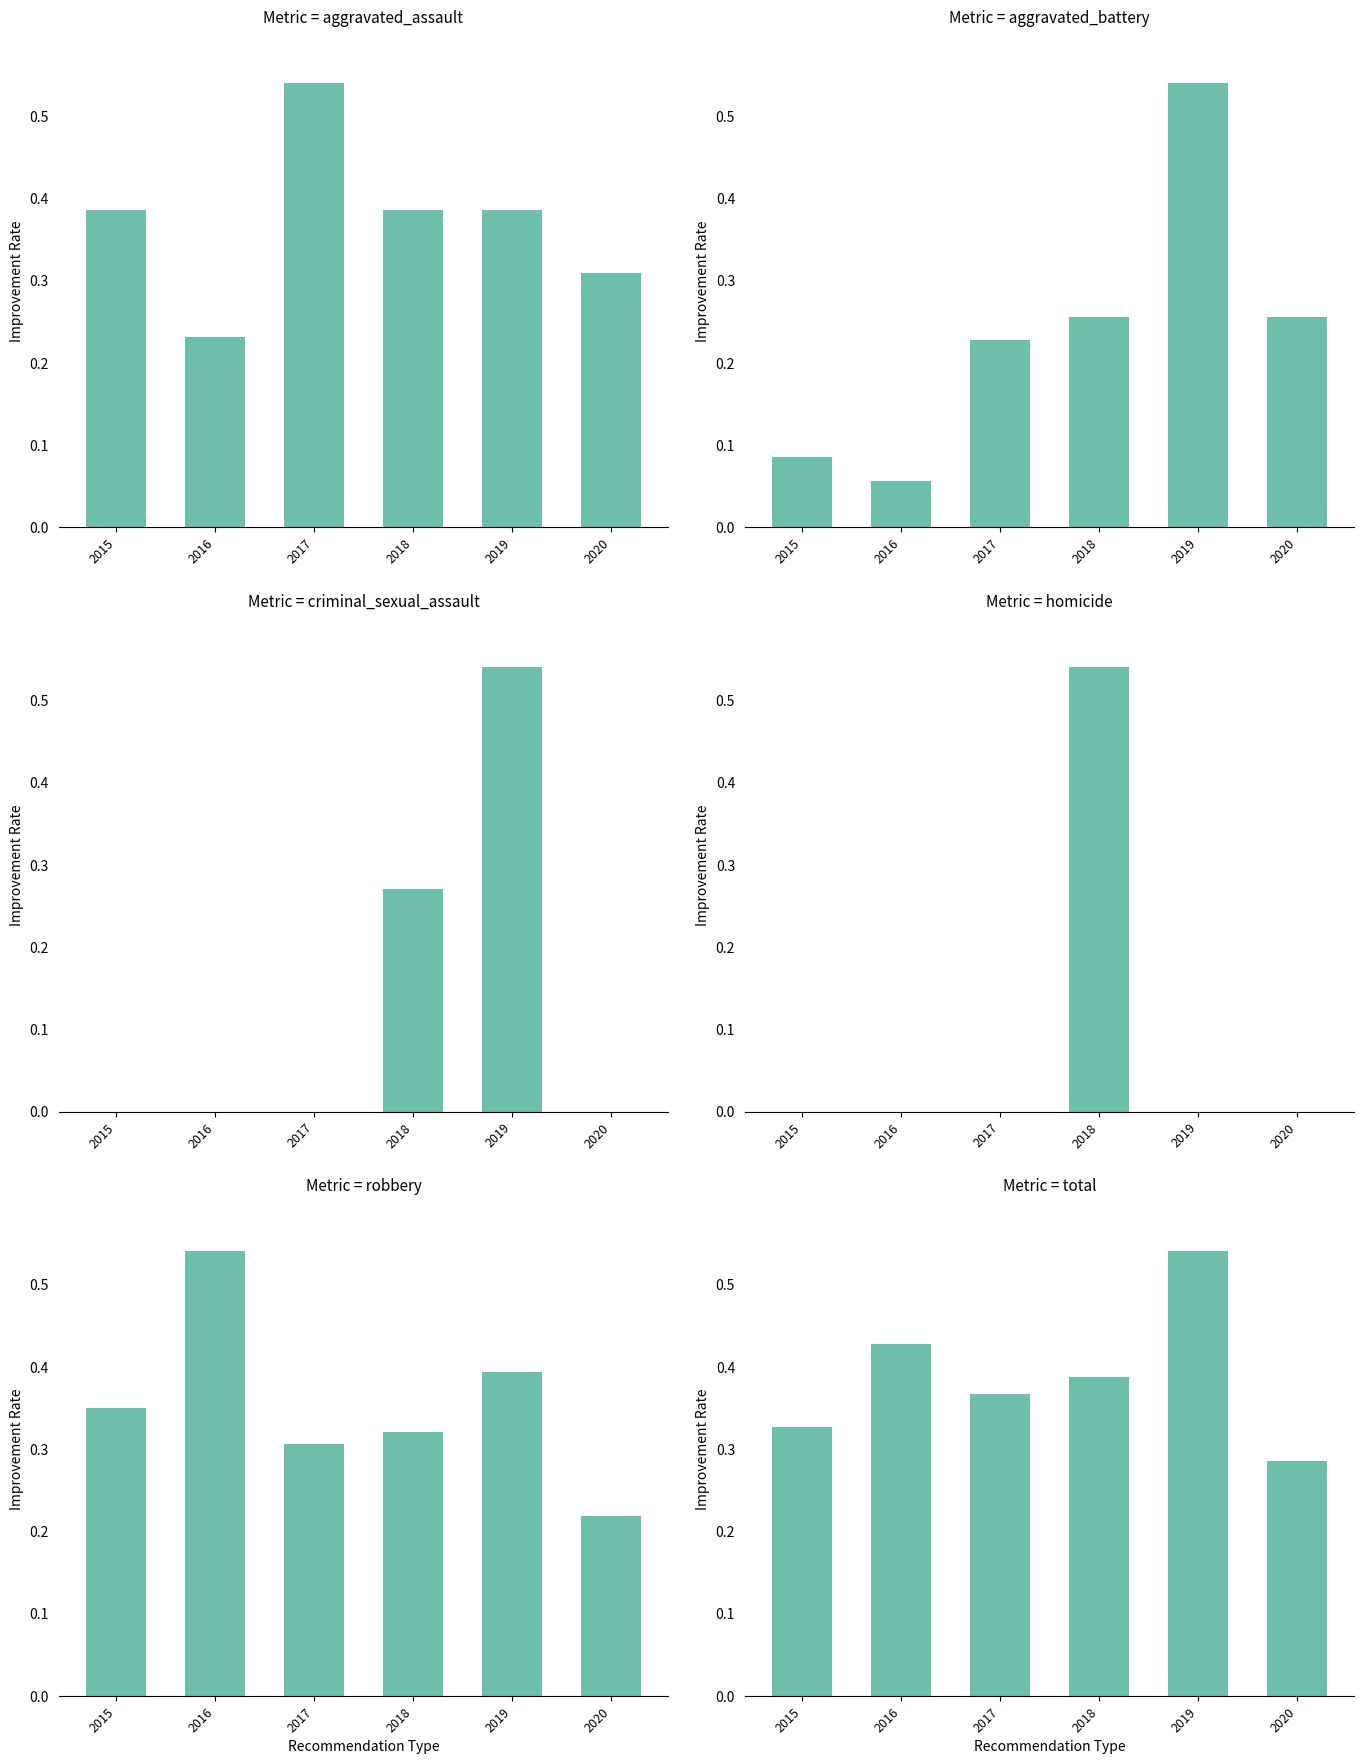

The Aggravated Assault series shows 0.4 at 2016. True or false?

False